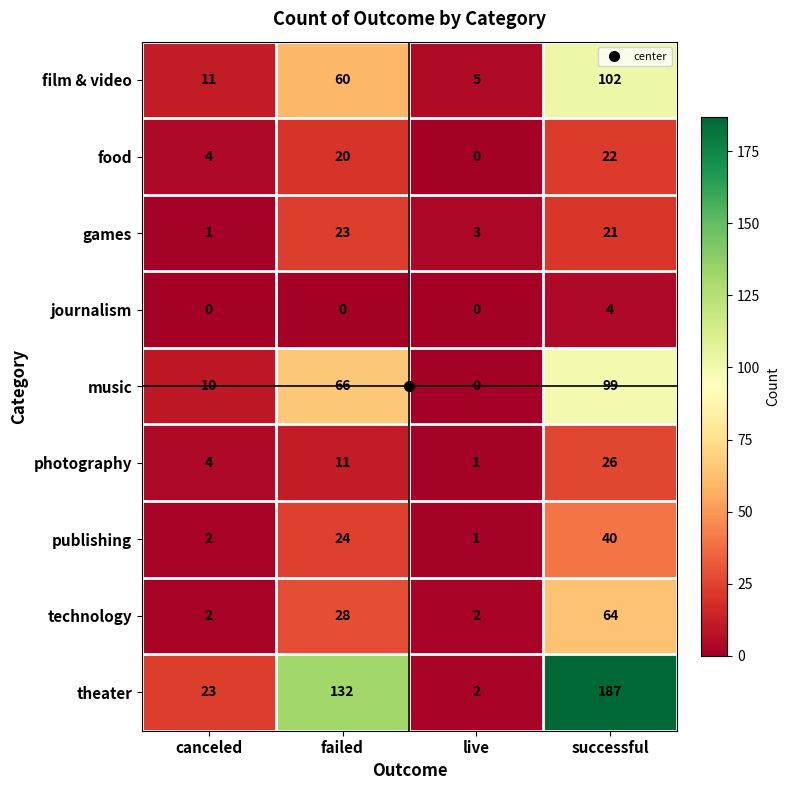

The value of games at failed is 40. True or false?

False